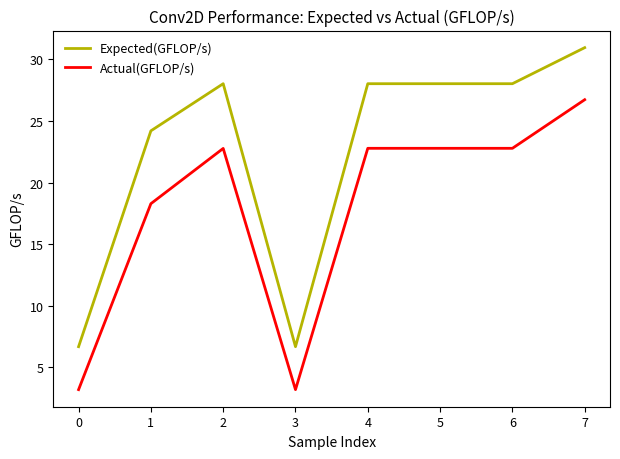

At which label does Actual(GFLOP/s) first exceed 22?

2